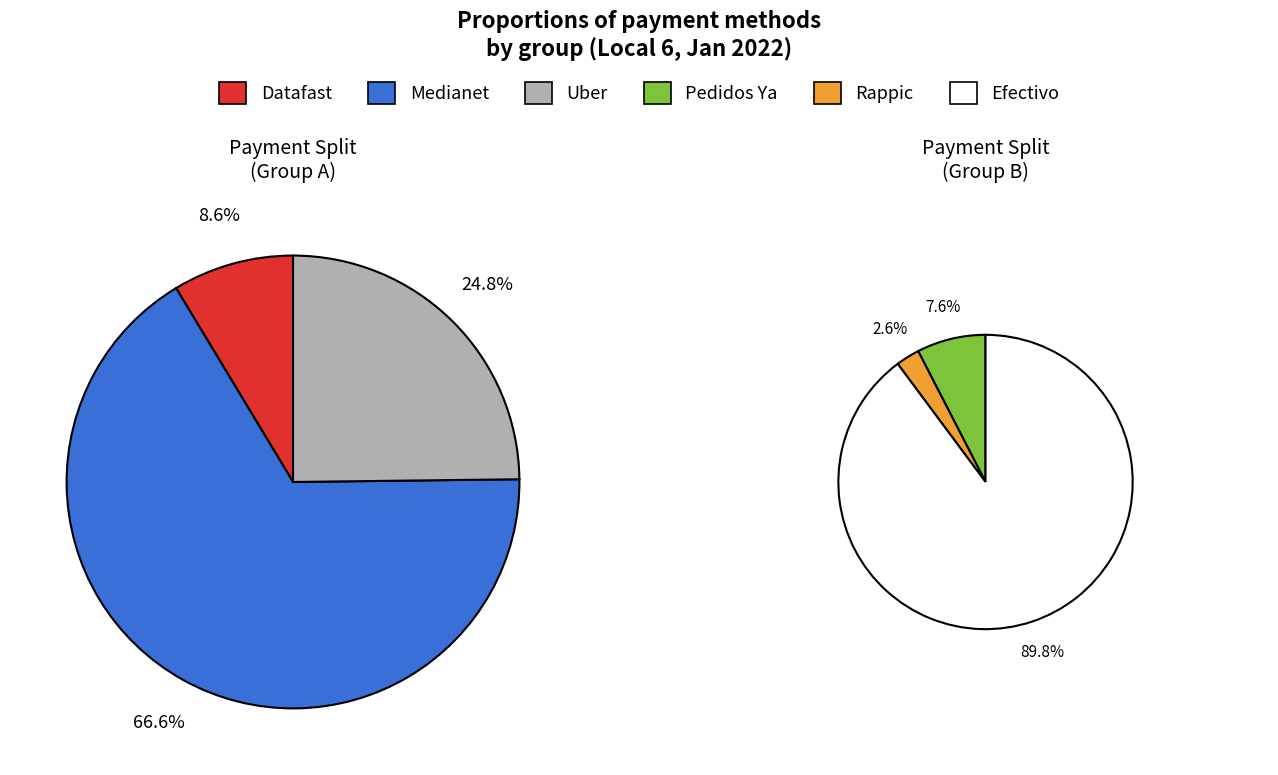

Which slice is the largest?

Medianet